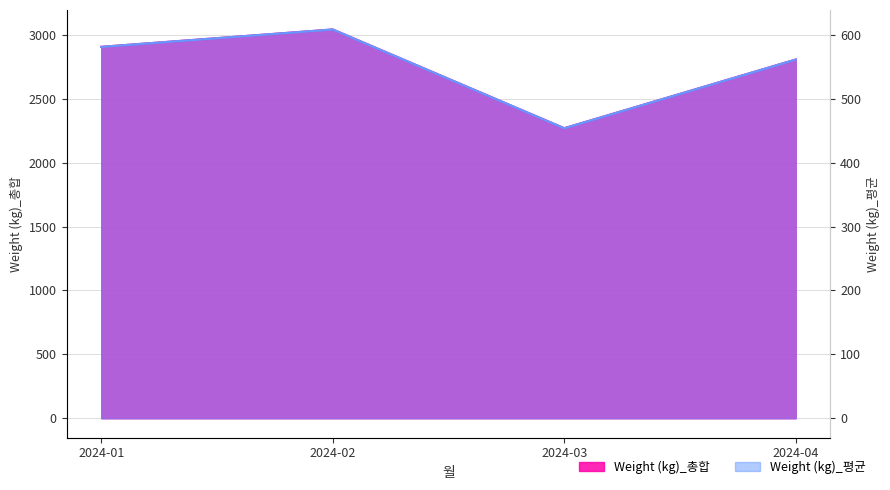

Reading right to left, what are all the values shown in this chart?

Weight (kg)_총합: 2024-04=2807.6	2024-03=2269.9	2024-02=3042.8	2024-01=2906.8
Weight (kg)_평균: 2024-04=561.5	2024-03=454.0	2024-02=608.6	2024-01=581.4